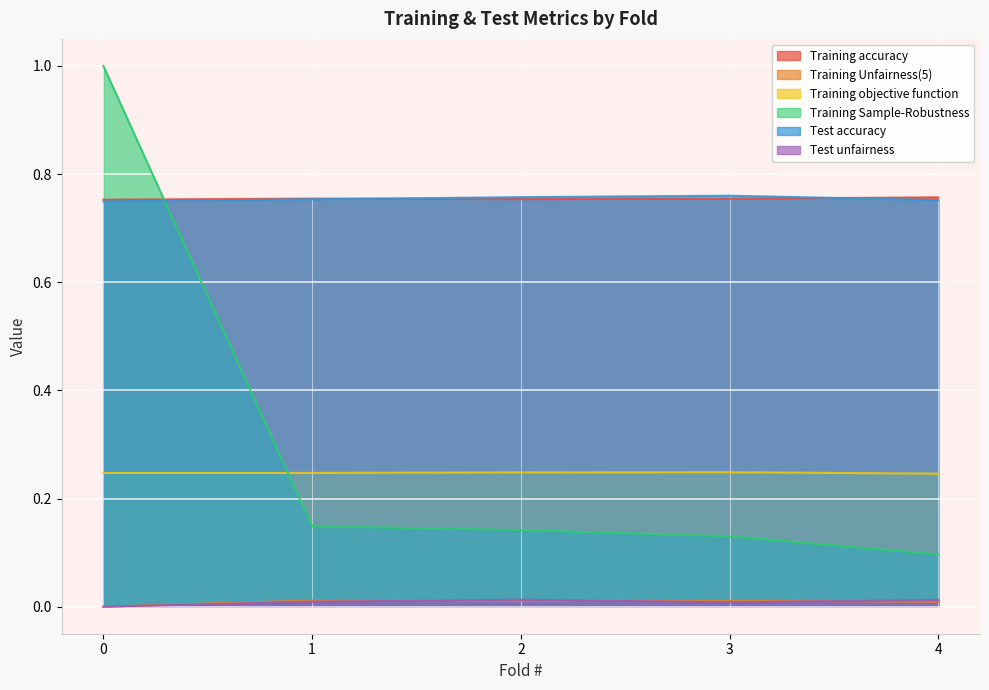

What is the sum of all Test accuracy values?

3.8